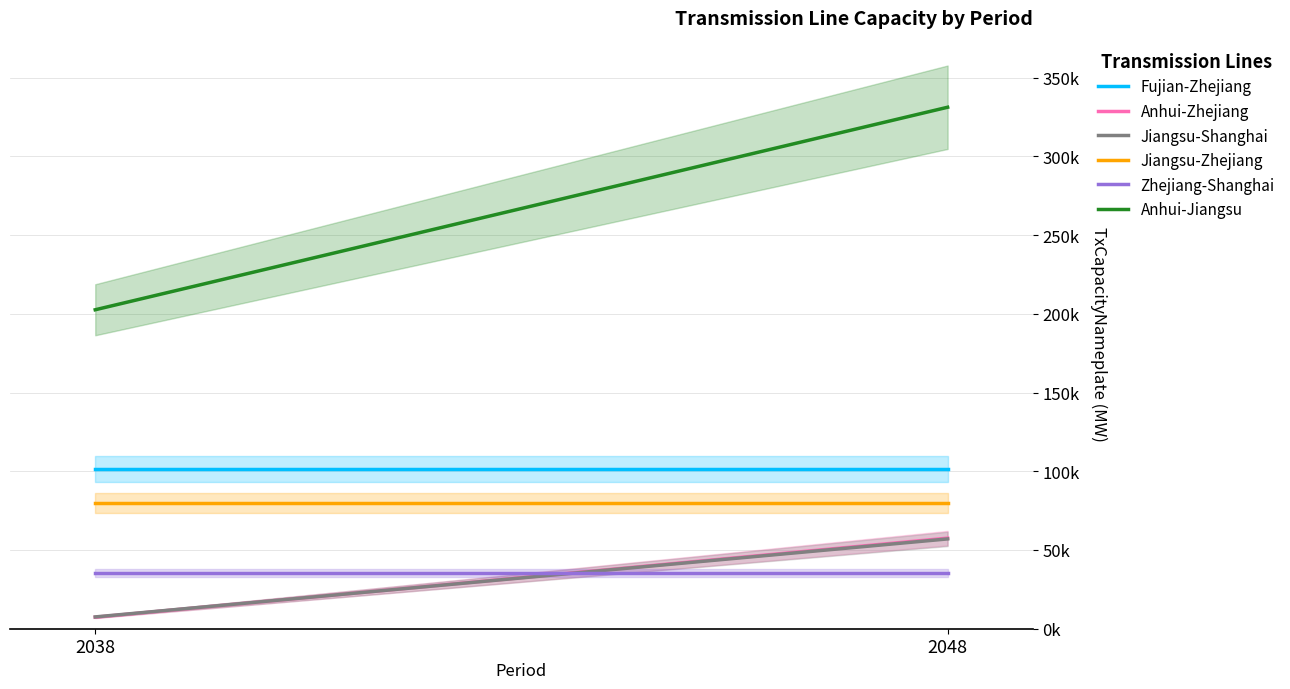

Between 2038 and 2048, which series saw the biggest shift?

Anhui-Jiangsu